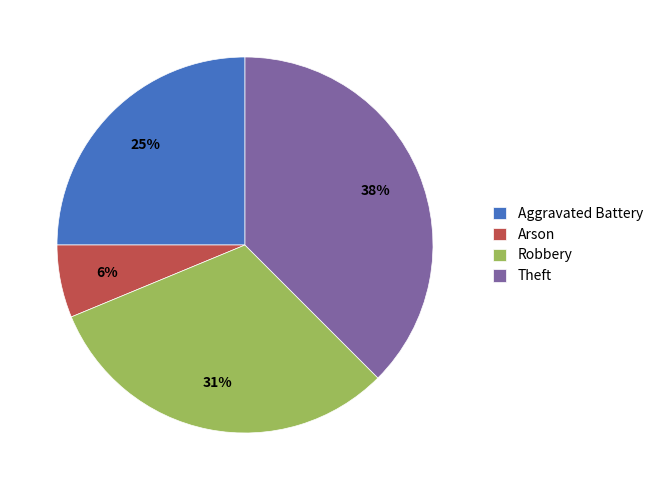

How many slices are in this pie chart?

4